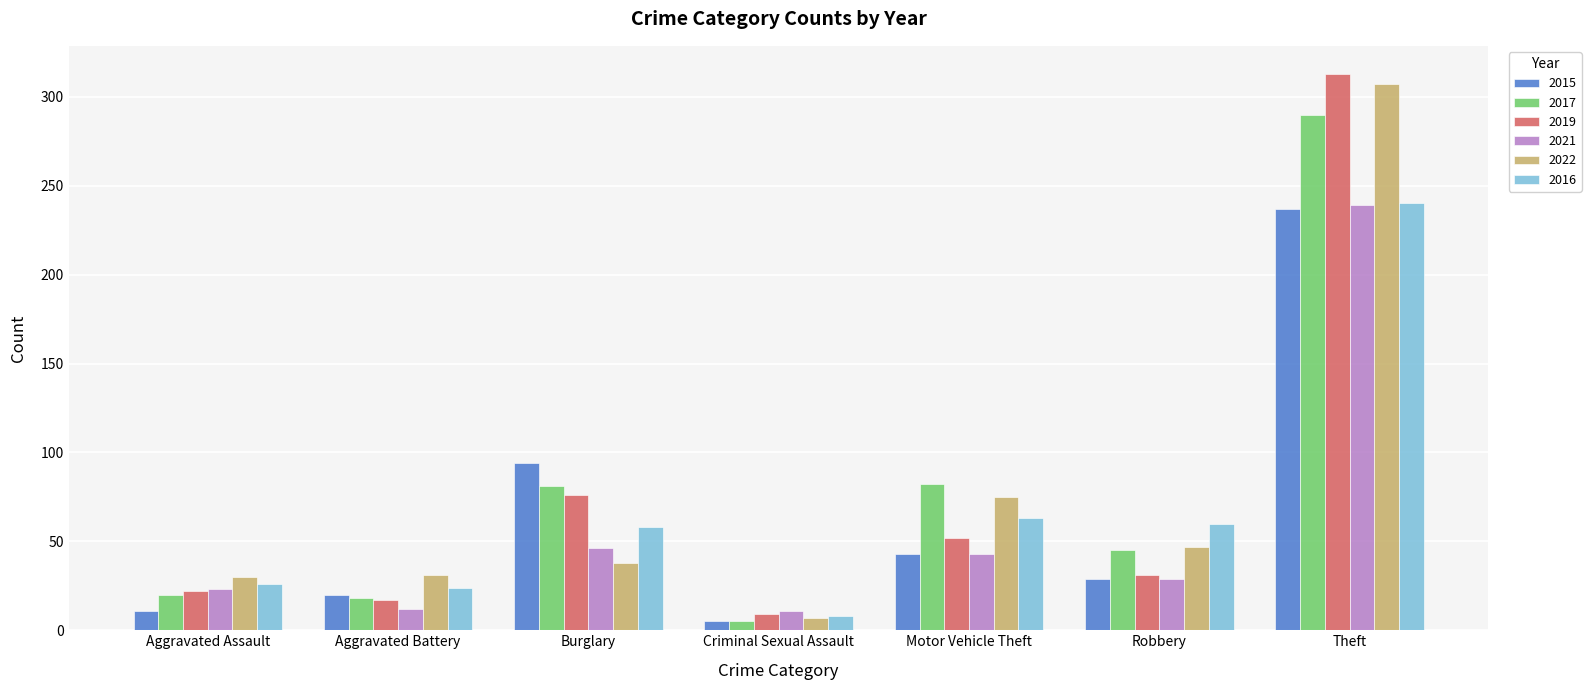

True or false: 2015 has a value of 141 at Burglary.

False